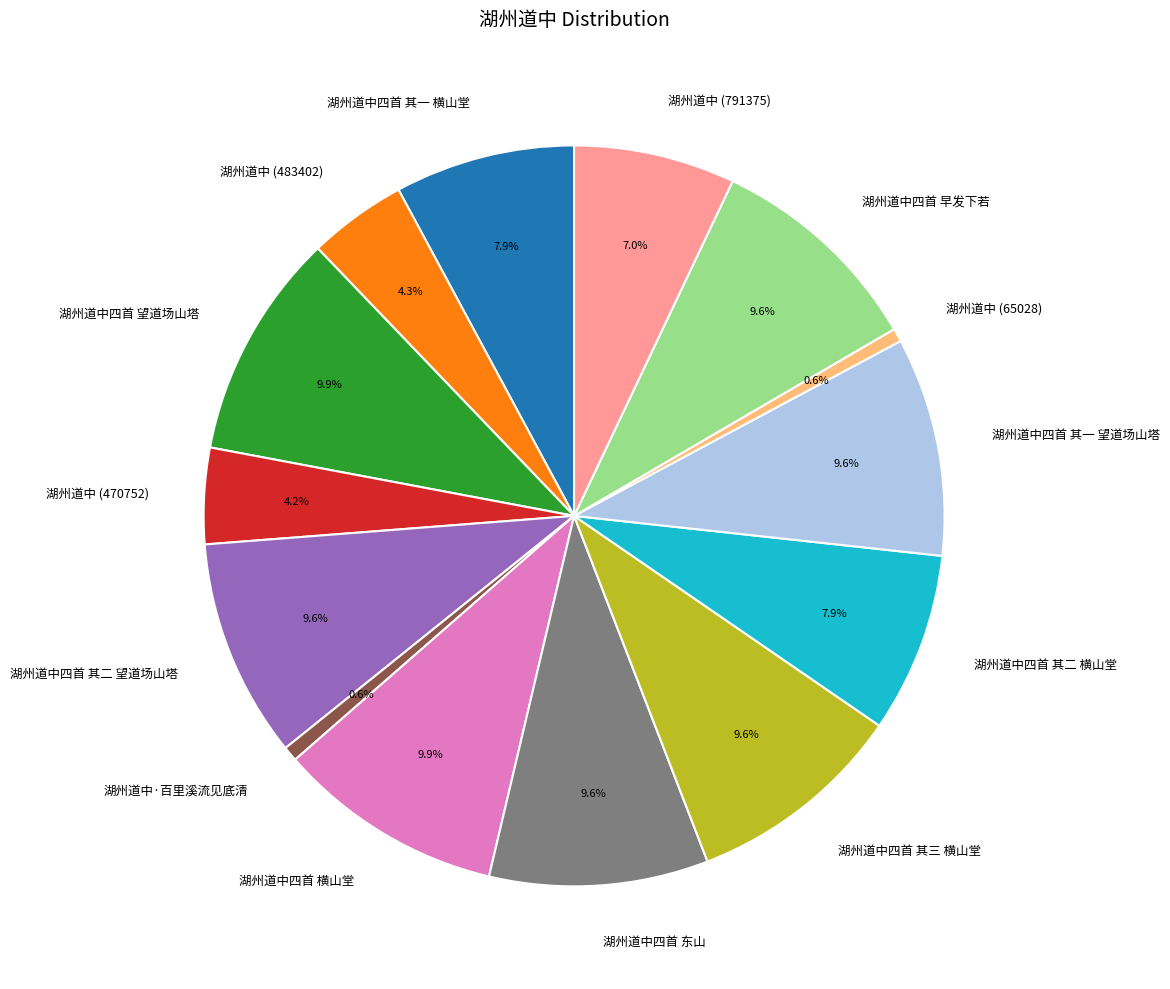

Count the number of slices in the pie.

14